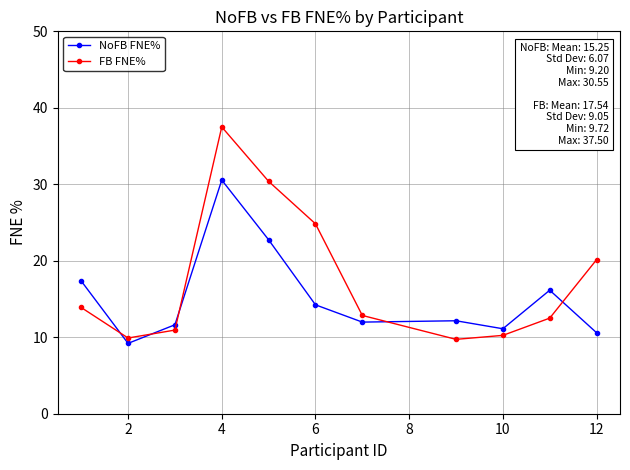

What is the difference between the second highest and minimum values in the NoFB FNE% series?

13.5